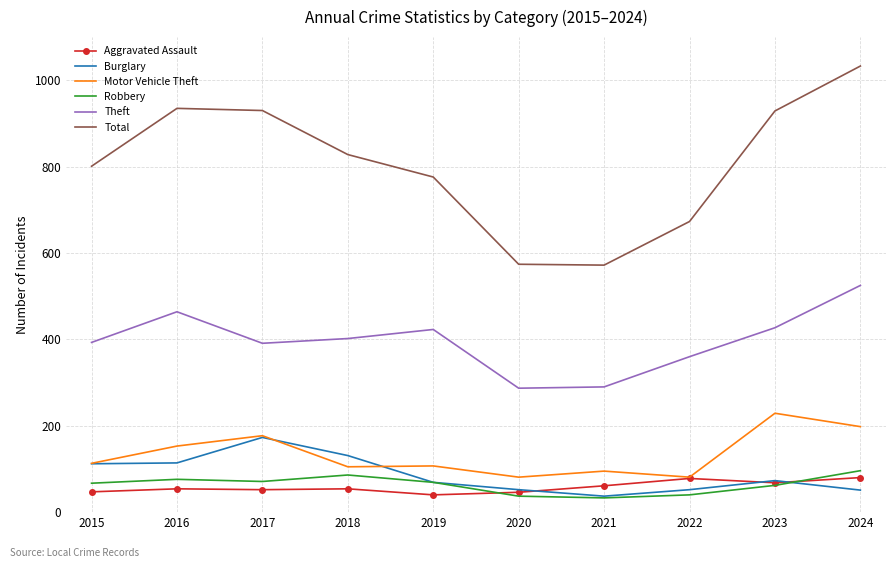

True or false: Total has more than 0 points higher than both neighbors.

True